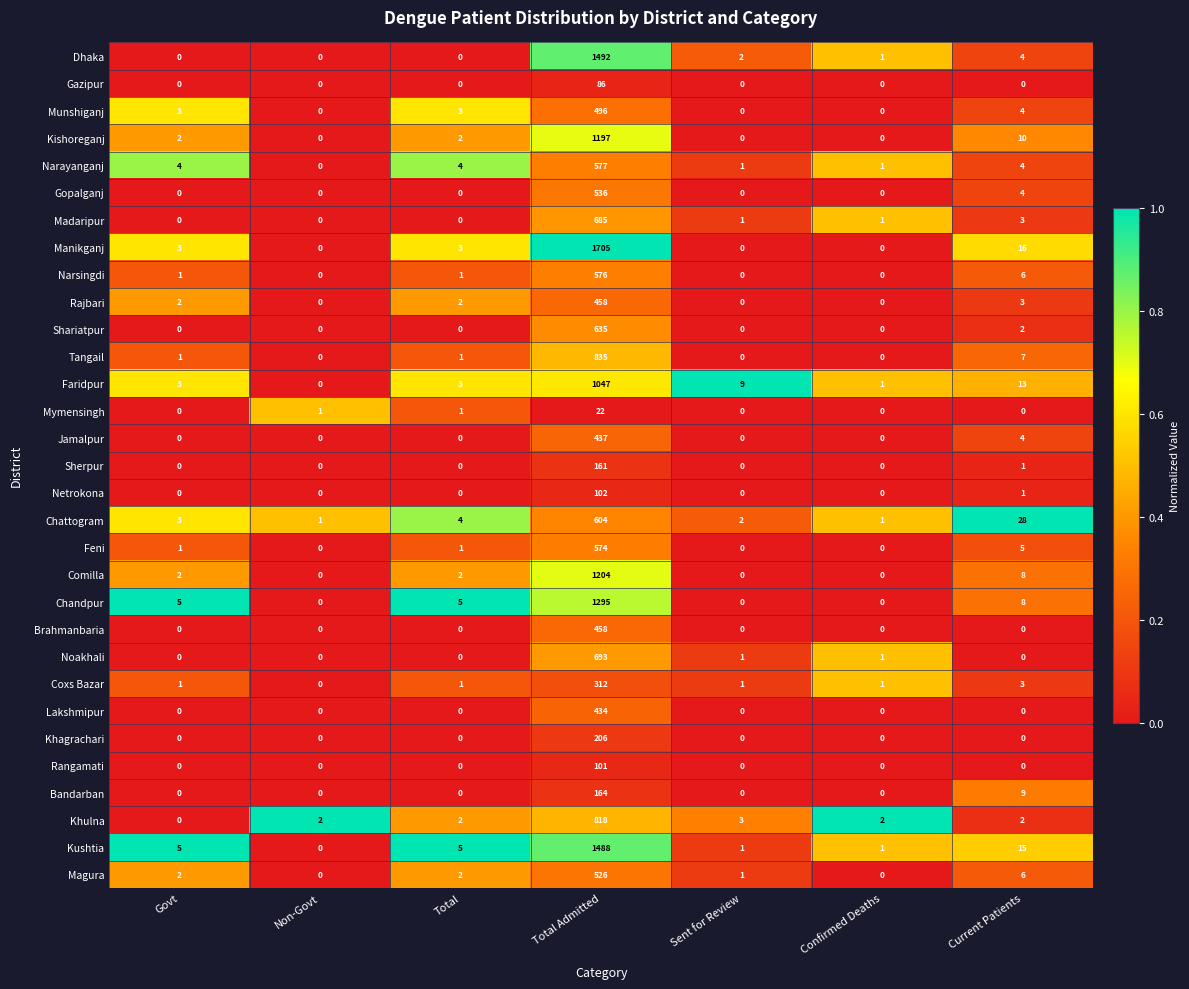

Which series changed the most between Sent for Review and Current Patients?

Chattogram